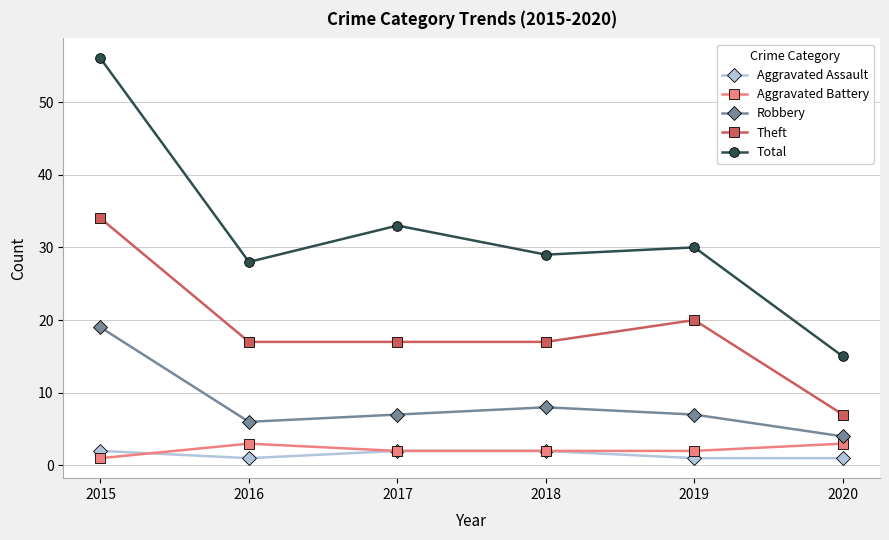

True or false: Aggravated Assault and Total cross at least once.

False